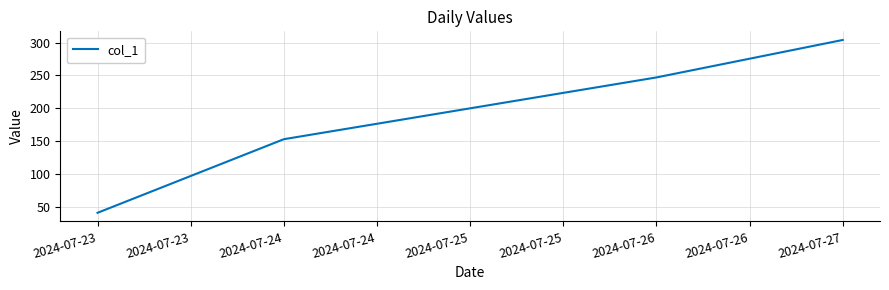

What is the difference between the maximum and second lowest values?

151